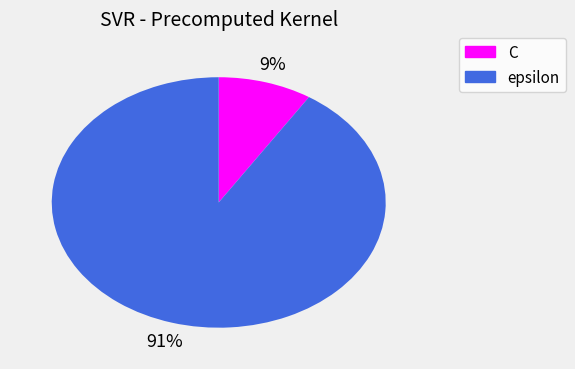

How many slices are in this pie chart?

2